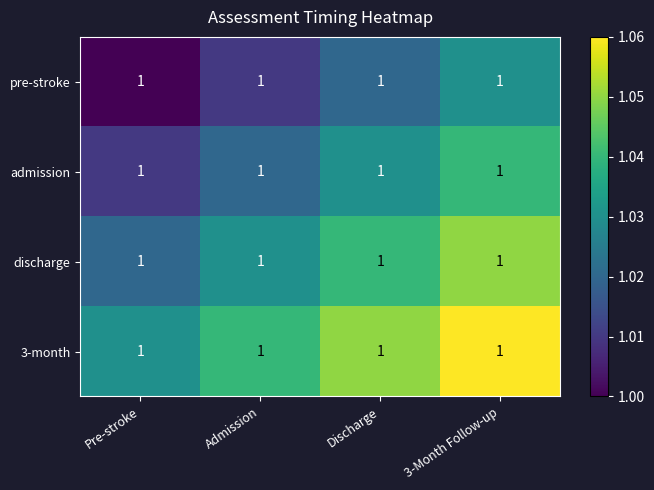

How many admission values are between 1 and 2?

4